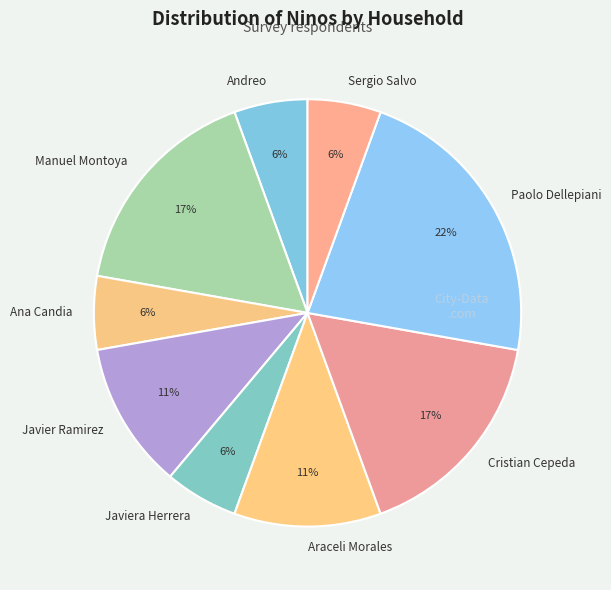

Does Araceli Morales represent more than half of the total?

No